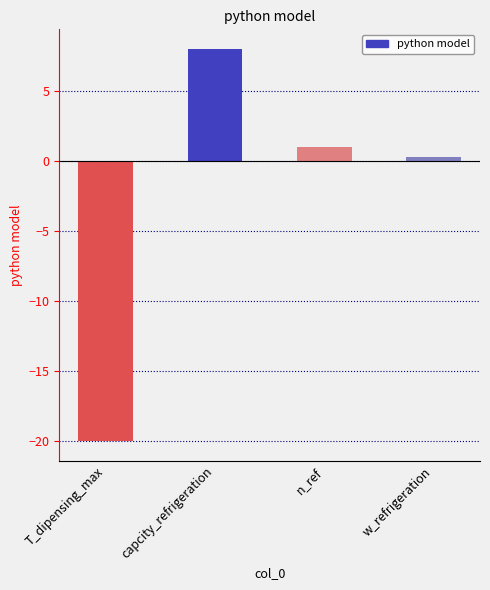

Which category has the lowest value across all series?

T_dipensing_max